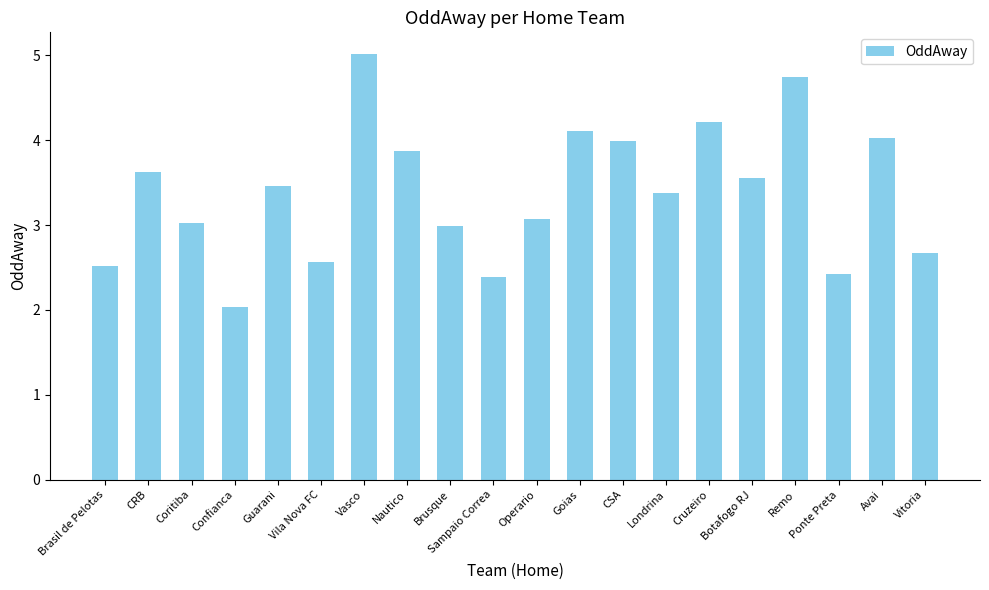

Reading left to right, extract all data points from this chart.

2.5	3.6	3.0	2.0	3.5	2.6	5.0	3.9	3.0	2.4	3.1	4.1	4.0	3.4	4.2	3.6	4.8	2.4	4.0	2.7